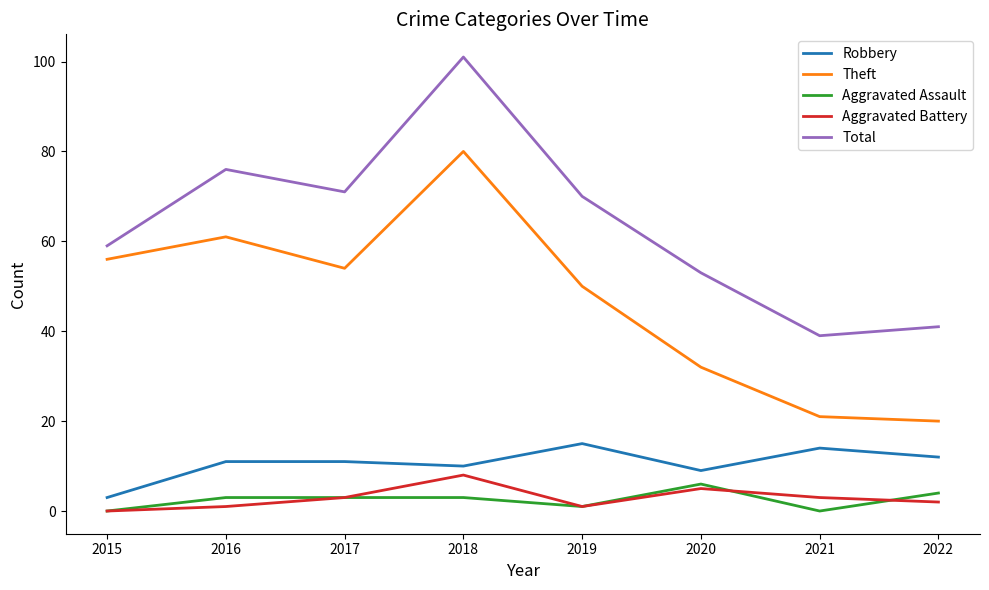

Where is the first local maximum for Theft?

2016